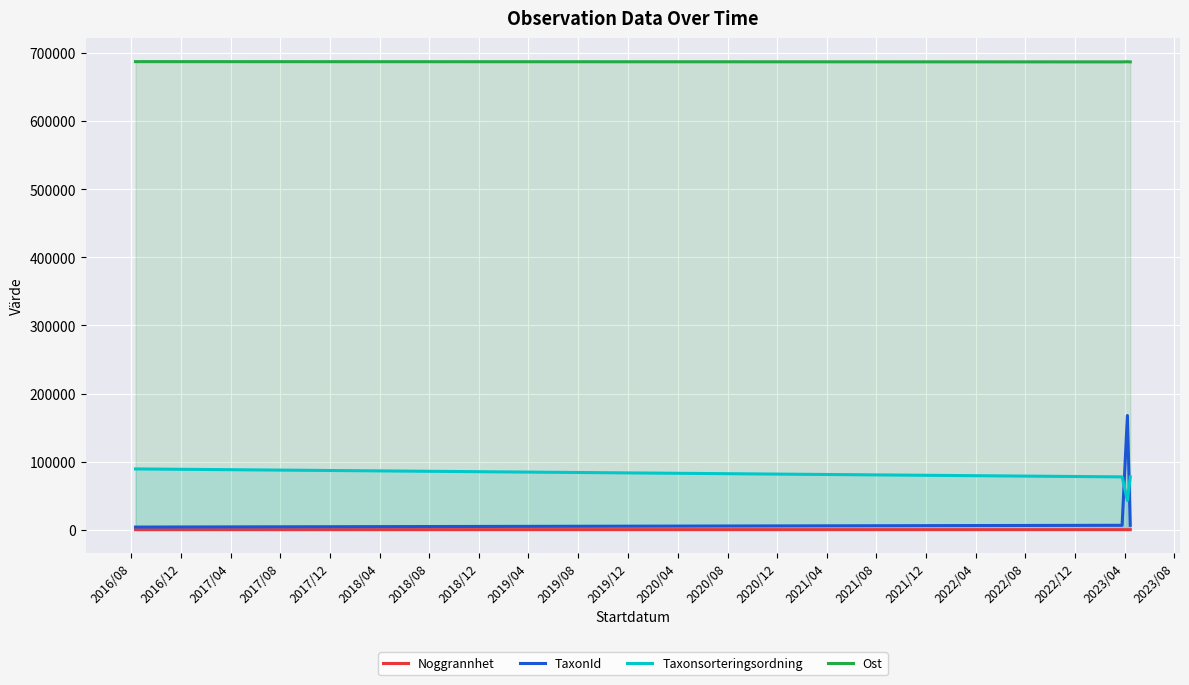

List the series in order of their peak value, lowest first.

Noggrannhet, Taxonsorteringsordning, TaxonId, Ost